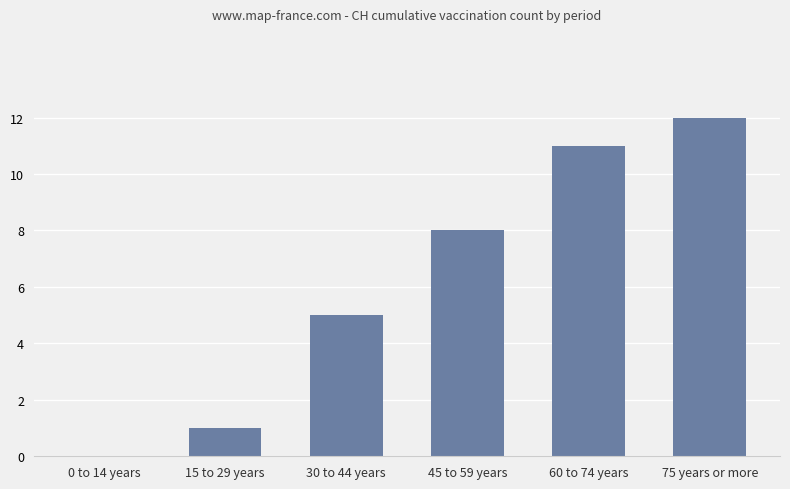

What is the maximum value shown in the chart?

12